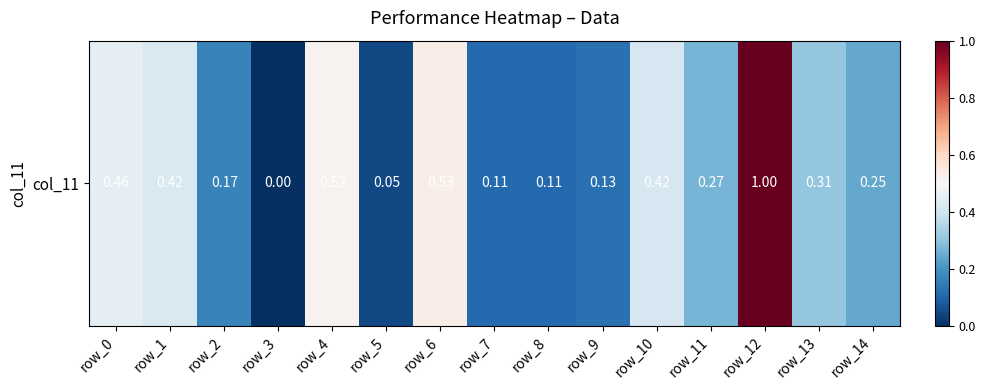

What is the difference between the maximum and minimum values?

1.0